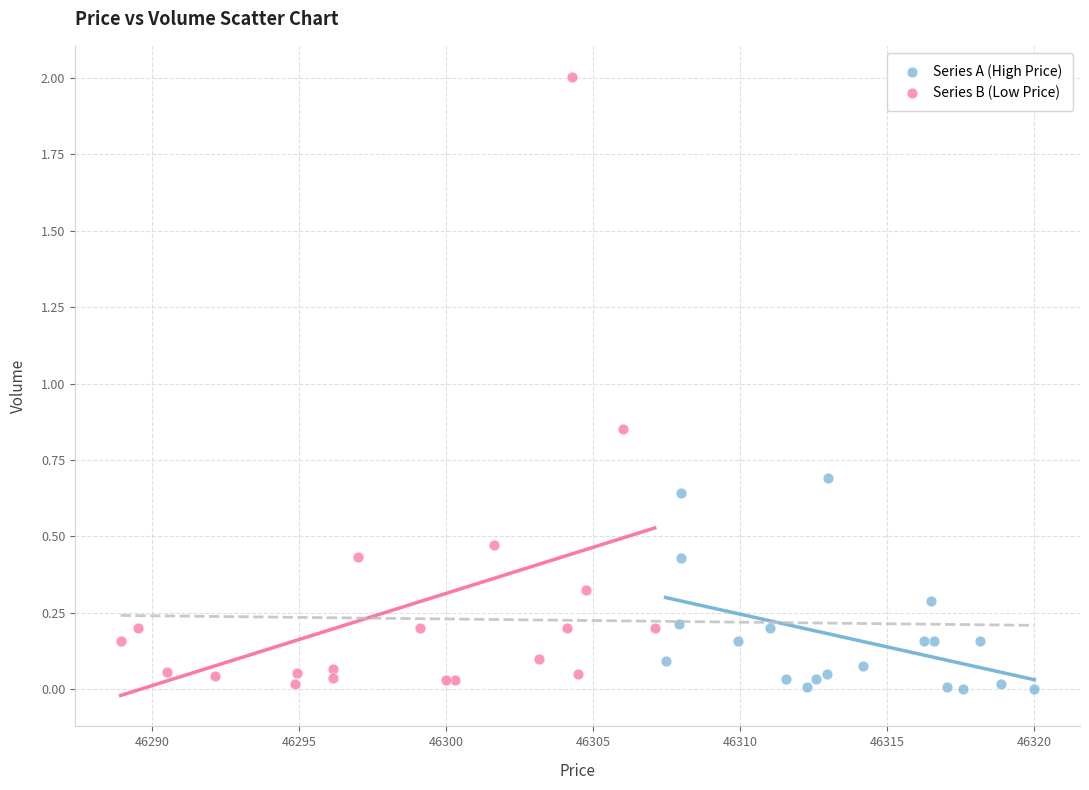

What are all the series names shown in the legend?

Series A (High Price), Series B (Low Price)